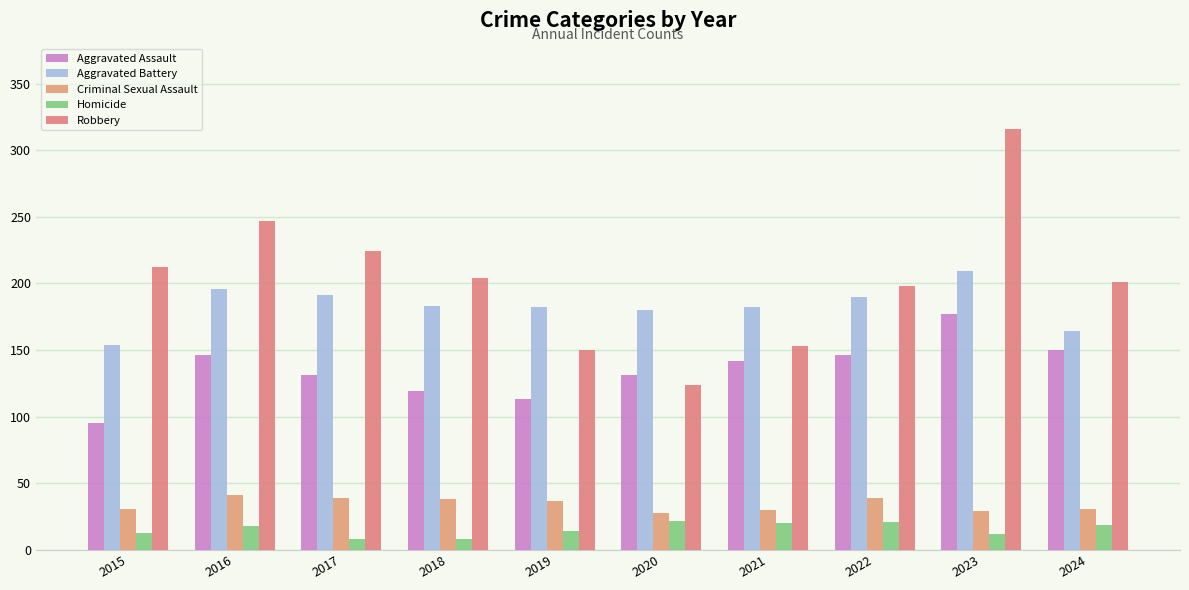

Is it true that Aggravated Assault equals 113 at 2019?

True